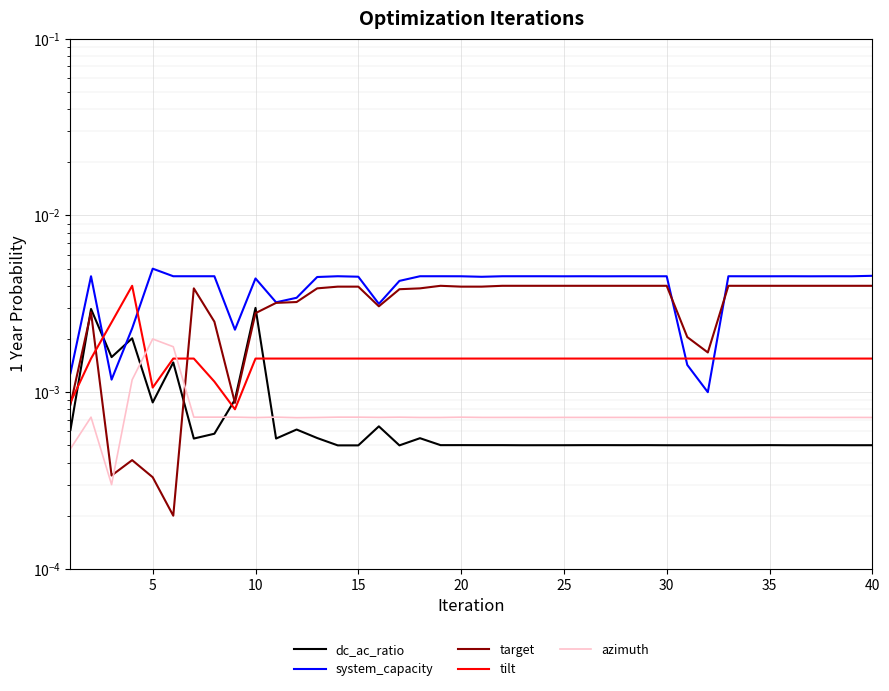

At how many categories does at least one series exceed 0?

40